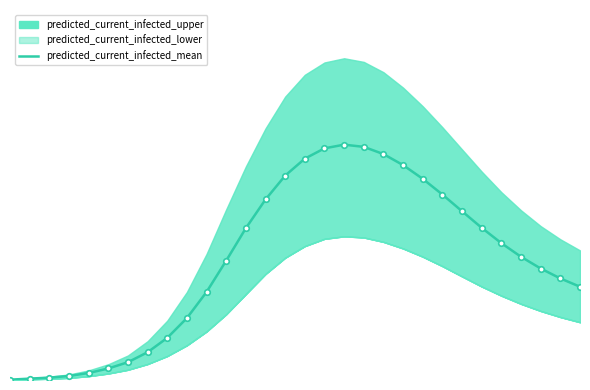

Reading left to right, what are all the values shown in this chart?

172	689	1206	2027	3553	5830	9012	14064	21343	31375	44596	60476	76948	91483	103578	112183	117401	119266	118150	114497	108904	101942	93992	85516	77126	69346	62434	56503	51472	47270